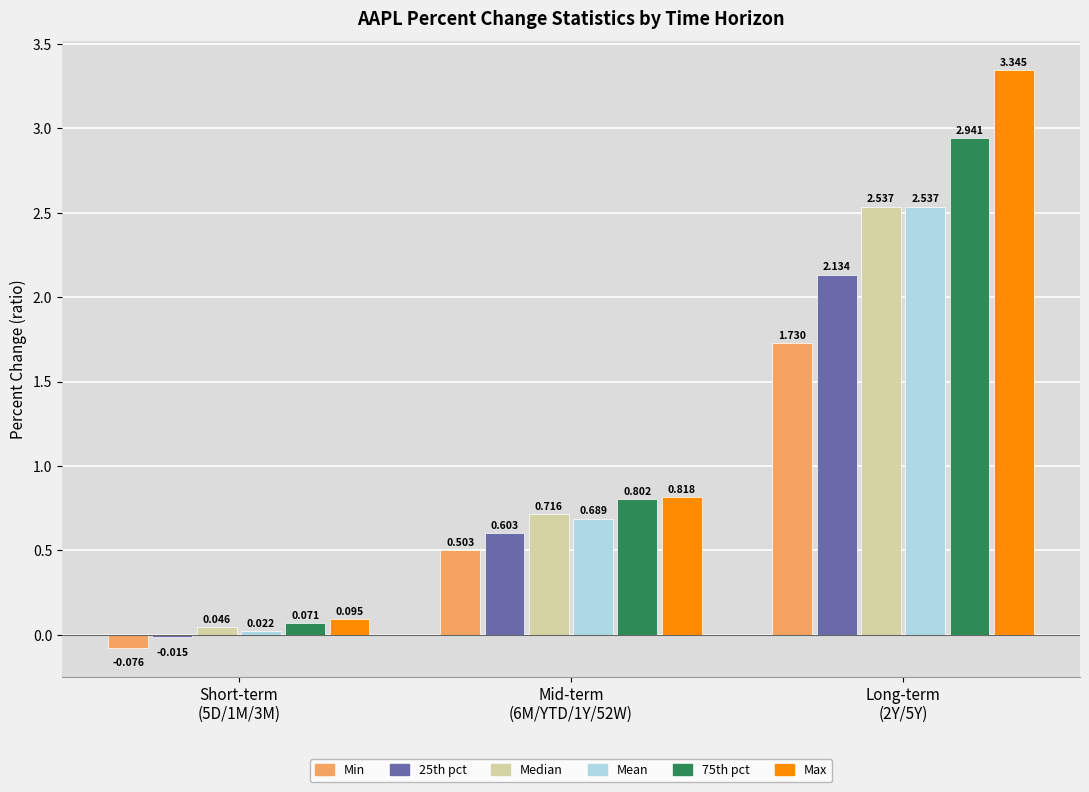

Which series has the widest spread of values?

Max